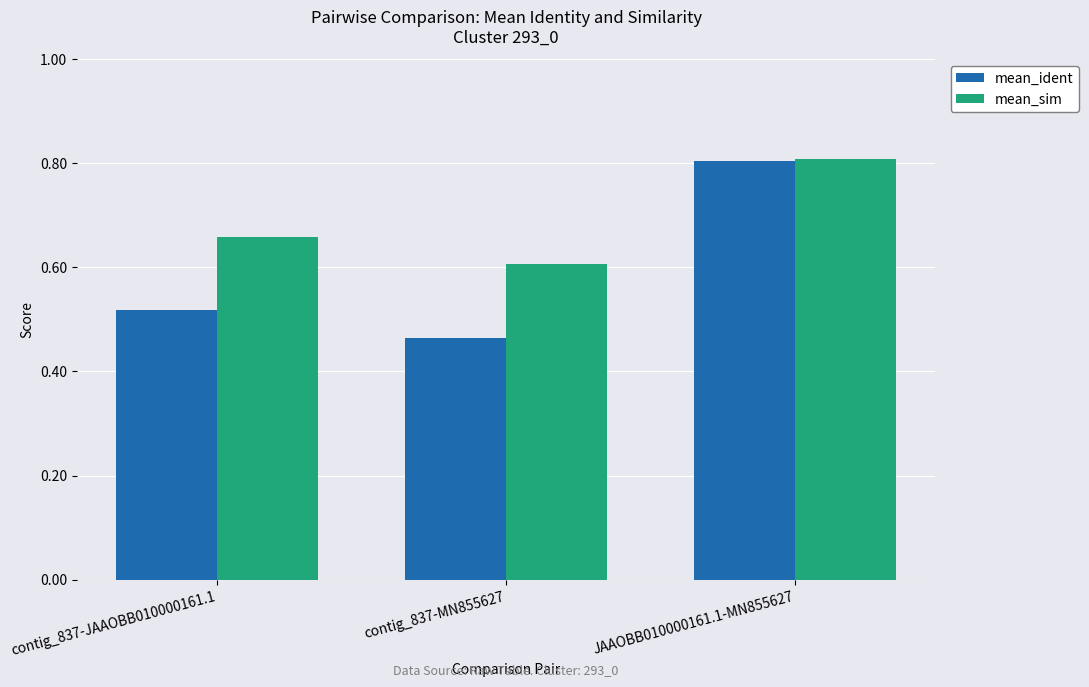

True or false: mean_ident has a value of 0.8 at contig_837-MN855627.

False